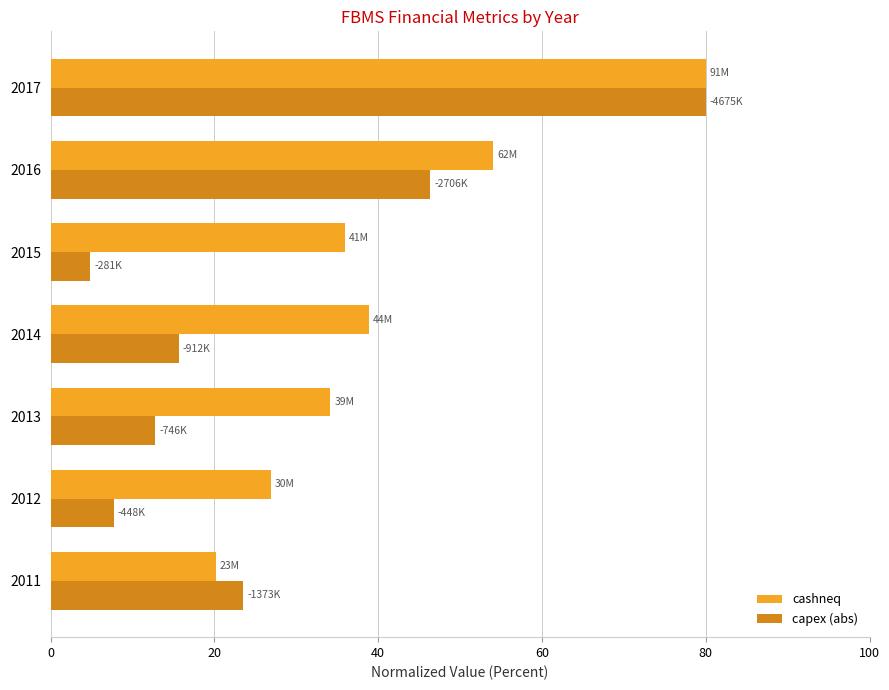

The capex (abs) series shows 15.6 at 2014. True or false?

True